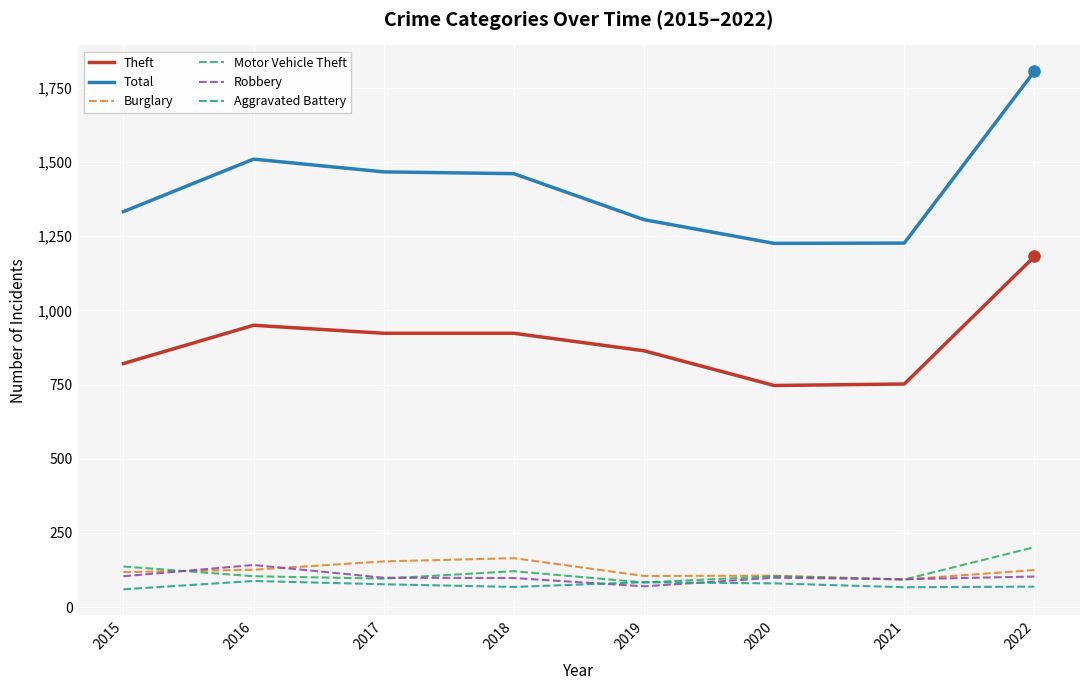

Count the number of categories in the chart.

8